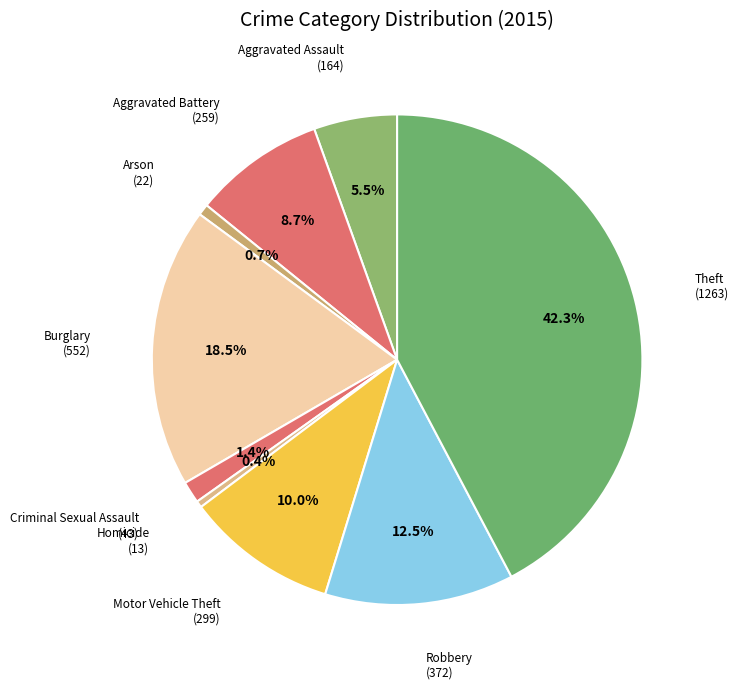

Which slice is the smallest?

Homicide